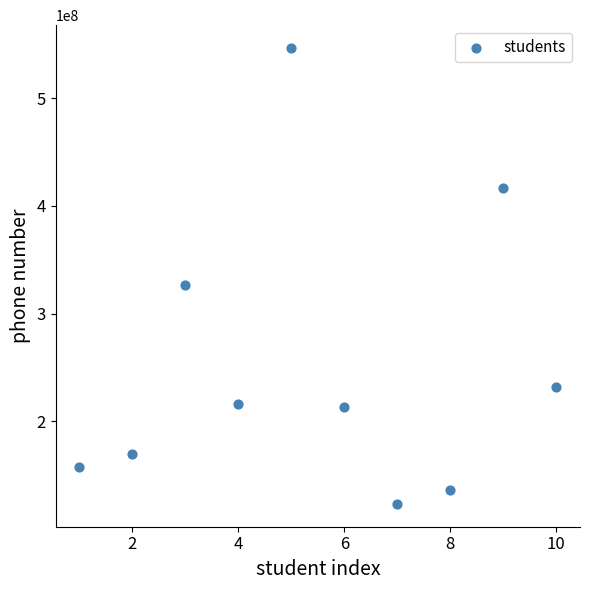

What Y value in the scatter plot is closest to 334990559?

326862365